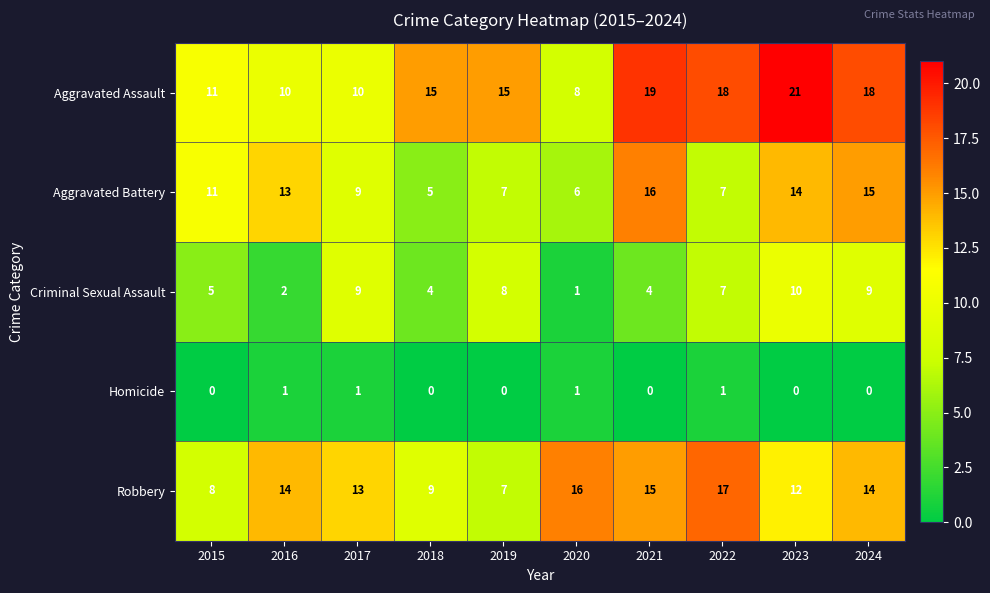

How many categories are shown in the chart?

10